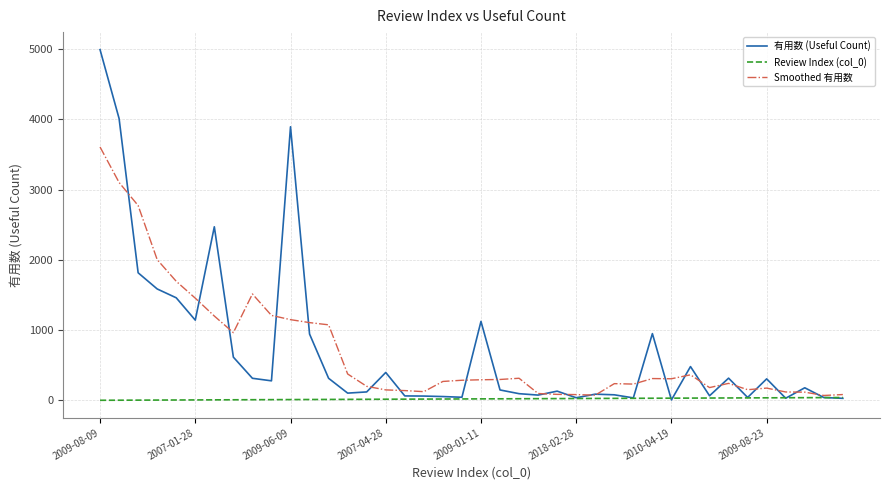

What is the difference between the maximum and second lowest values in the Review Index (col_0) series?

38.0